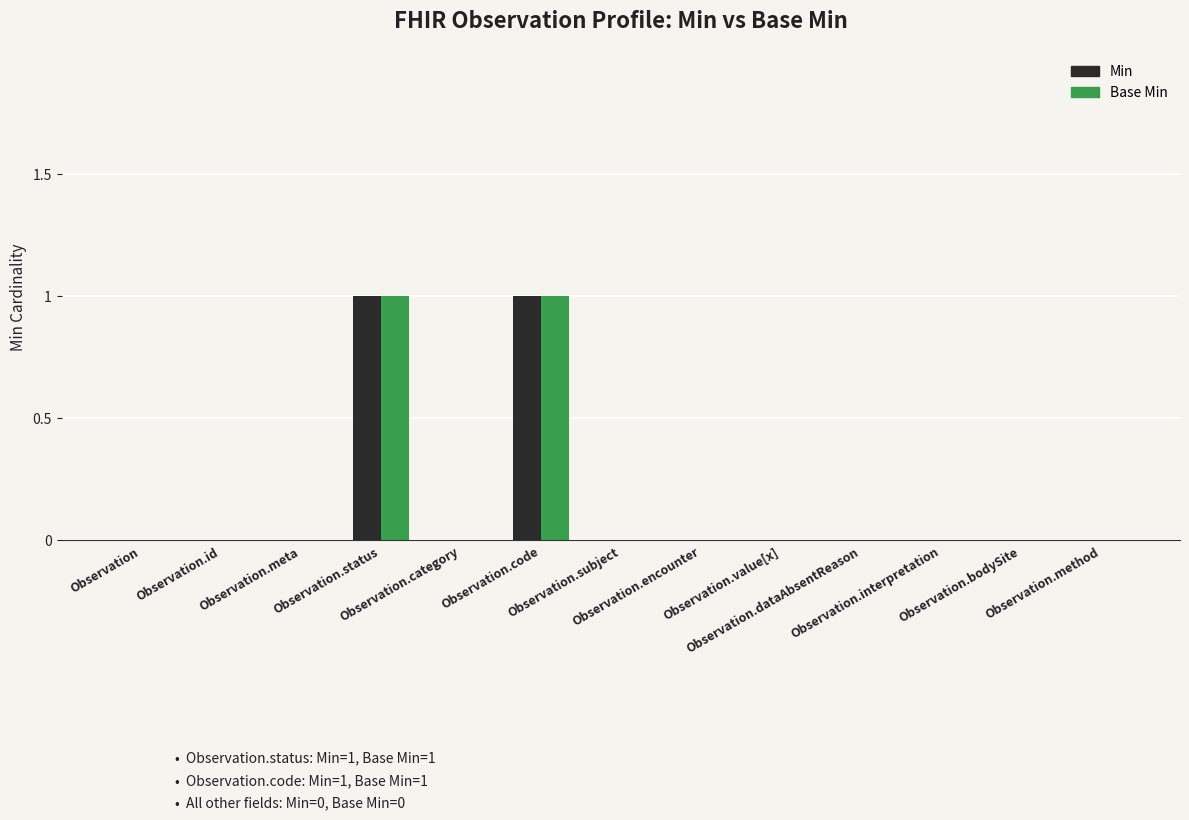

What is the highest value of the Min series?

1